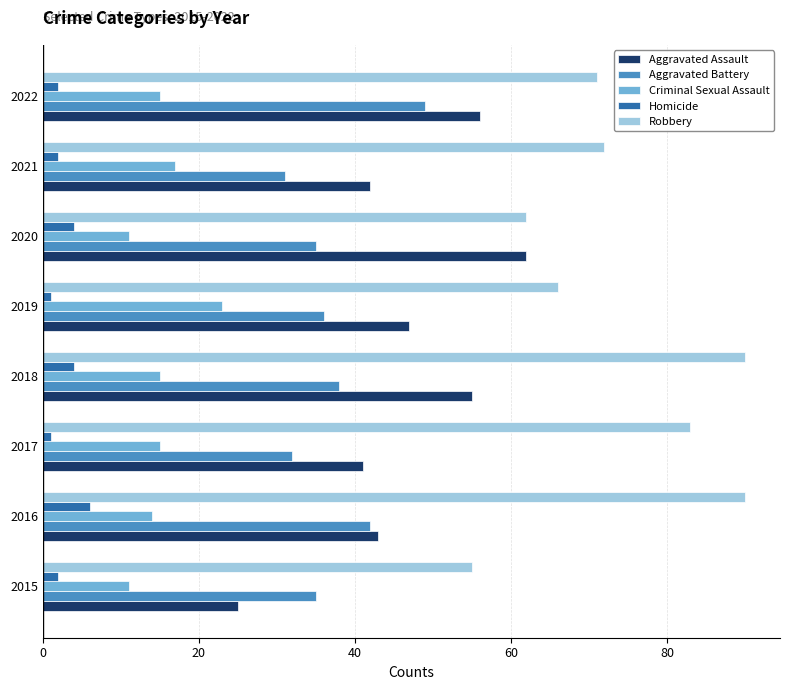

Rank the series at 2022 from lowest to highest value.

Homicide, Criminal Sexual Assault, Aggravated Battery, Aggravated Assault, Robbery